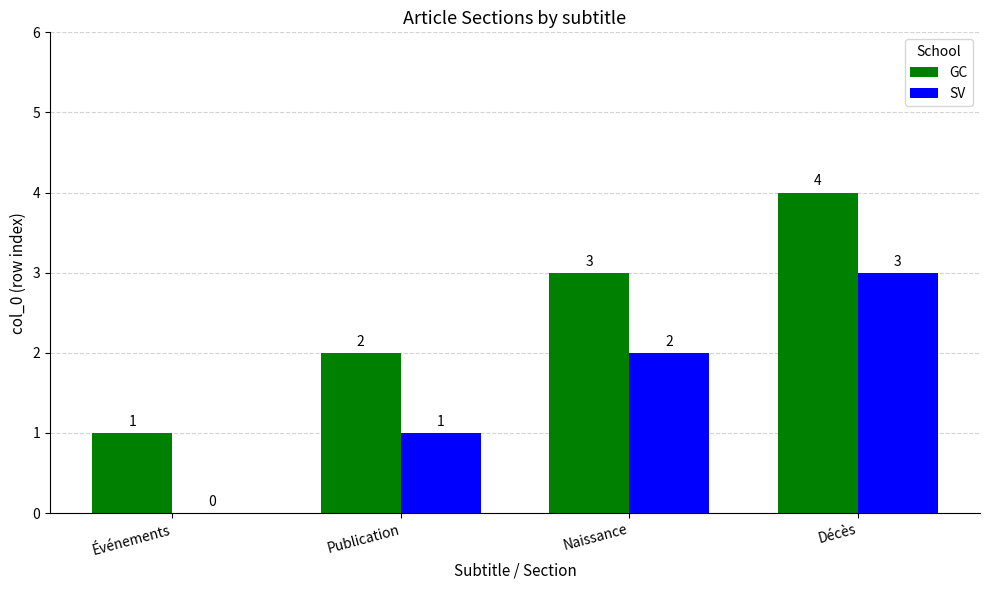

What is the sum of the SV values at Publication and Décès?

4